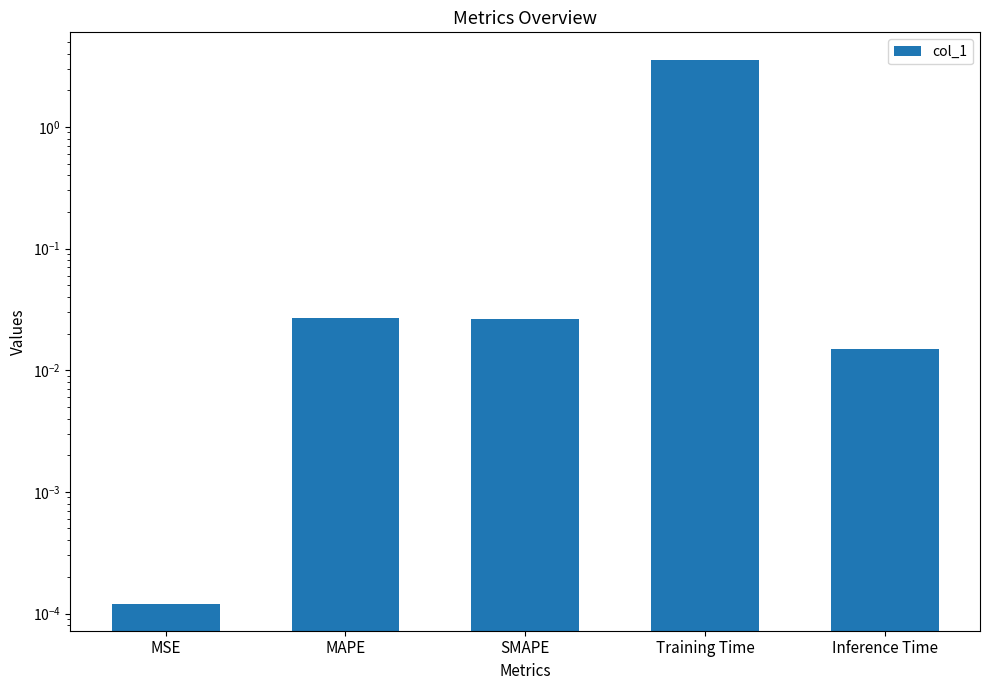

The value at Inference Time is 0.0. True or false?

False